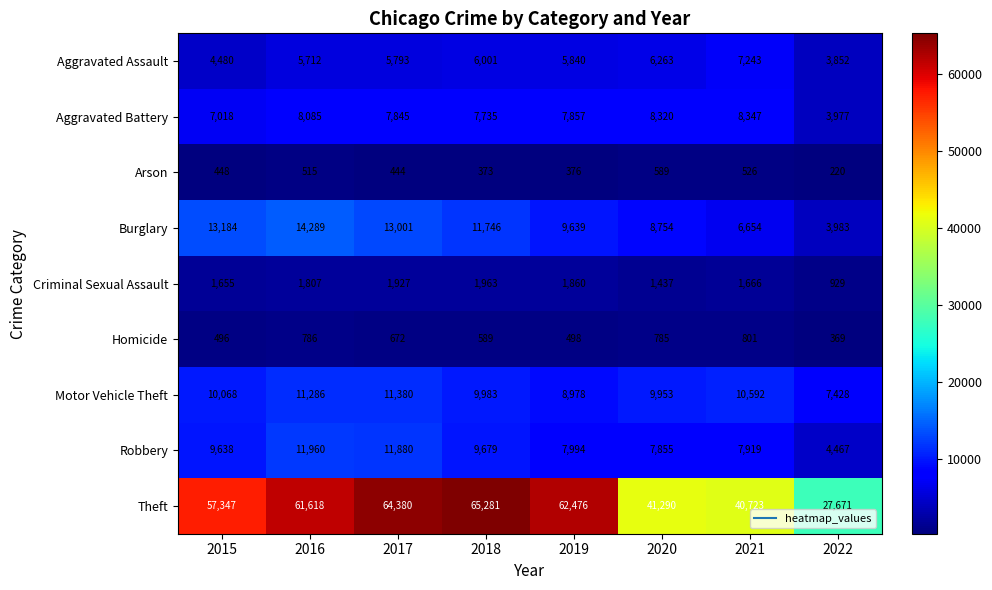

What is the sum of the Homicide values at 2018 and 2020?

1374